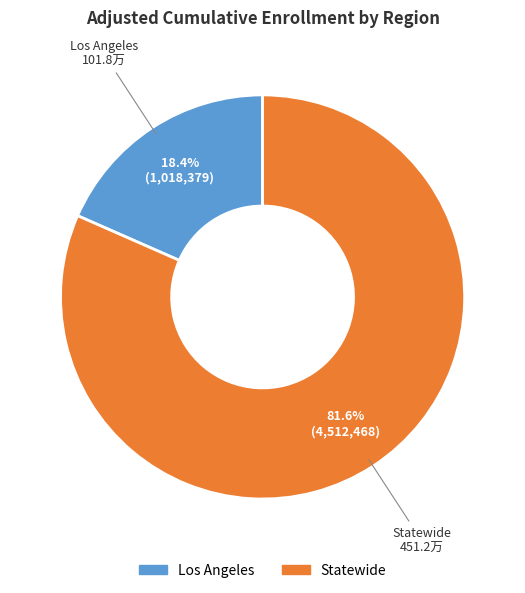

The Los Angeles slice represents 18% of the pie. True or false?

True